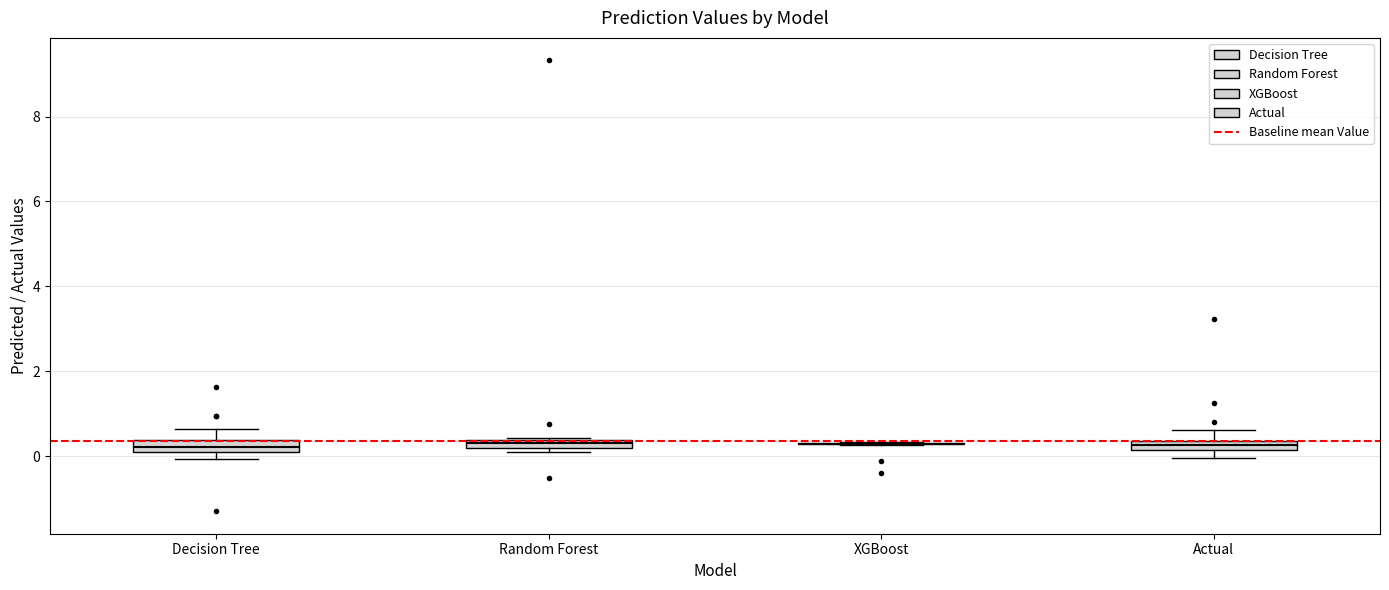

Where is the upper edge of the box for Random Forest on the y-axis? The values are not printed on the chart, so give them approximately, as read against the axis.

0.4